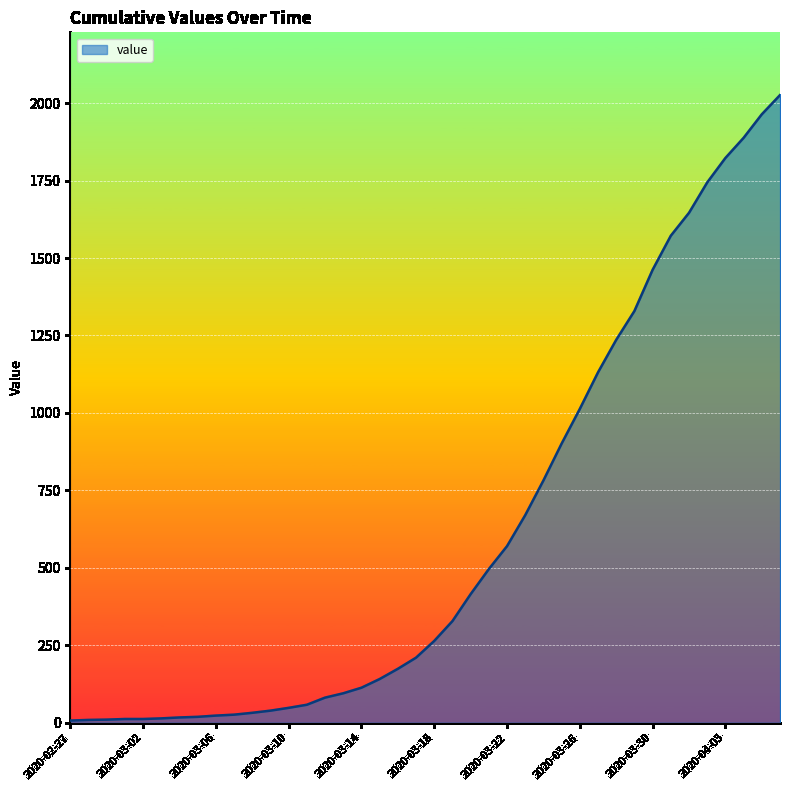

What is the maximum value shown in the chart?

2026